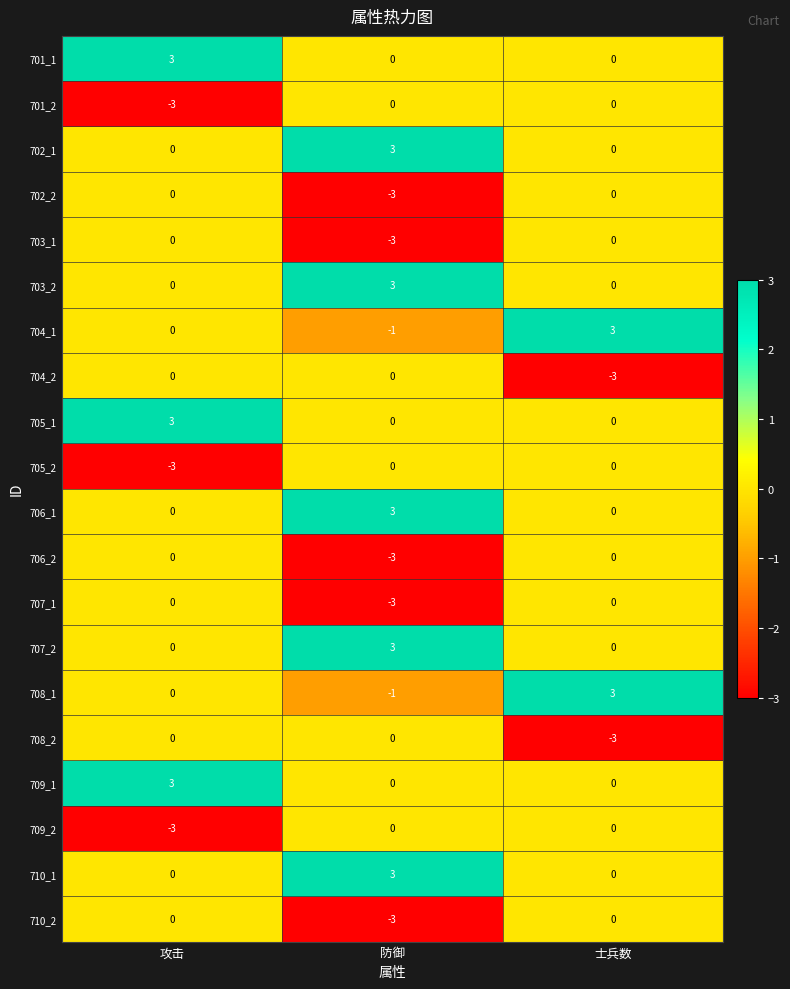

Which category has the lowest value in the 706_2 series?

防御